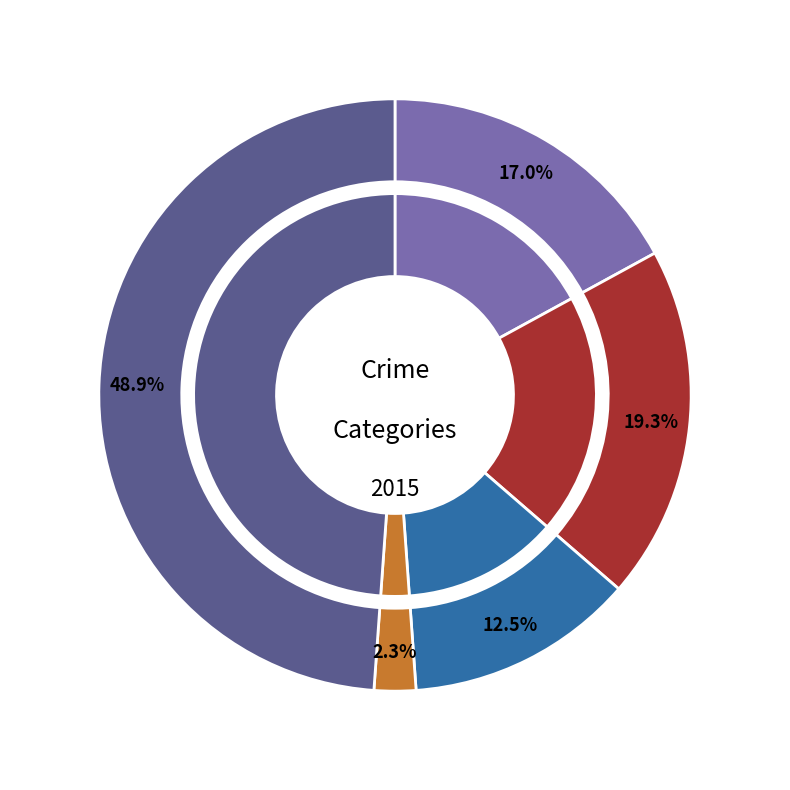

Is Aggravated Battery the majority of the pie?

No